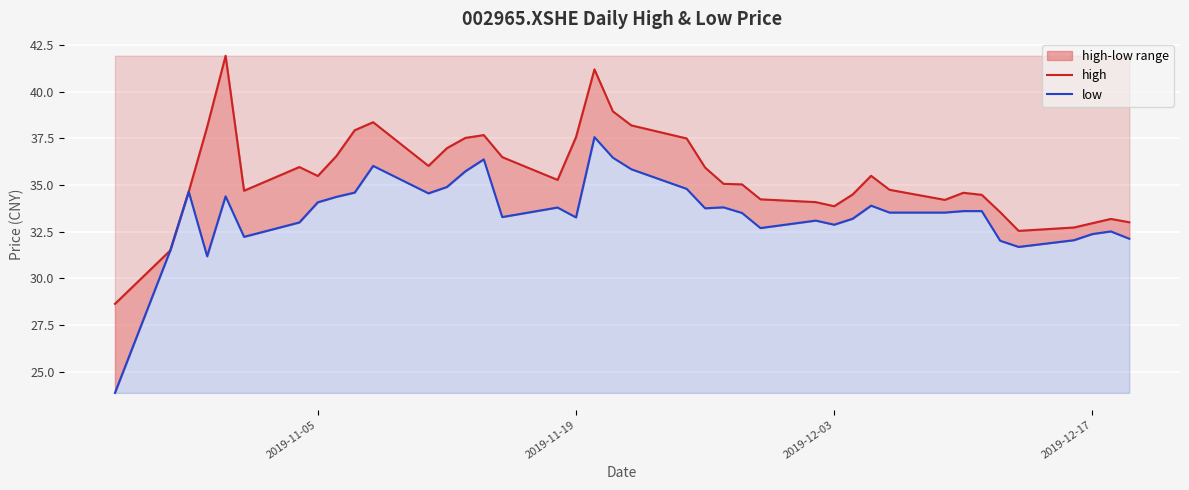

Reading left to right, list all the values displayed in this chart.

high: 28.6	31.5	34.6	38.1	41.9	34.7	36.0	35.5	36.5	37.9	38.4	36.0	37.0	37.5	37.7	36.5	35.3	37.6	41.2	39.0	38.2	37.5	35.9	35.1	35.0	34.2	34.1	33.9	34.5	35.5	34.8	34.2	34.6	34.5	33.5	32.5	32.7	33.0	33.2	33.0
low: 23.9	31.5	34.6	31.2	34.4	32.2	33.0	34.1	34.4	34.6	36.0	34.6	34.9	35.7	36.4	33.3	33.8	33.3	37.6	36.5	35.9	34.8	33.8	33.8	33.5	32.7	33.1	32.9	33.2	33.9	33.5	33.5	33.6	33.6	32.0	31.7	32.0	32.4	32.5	32.1